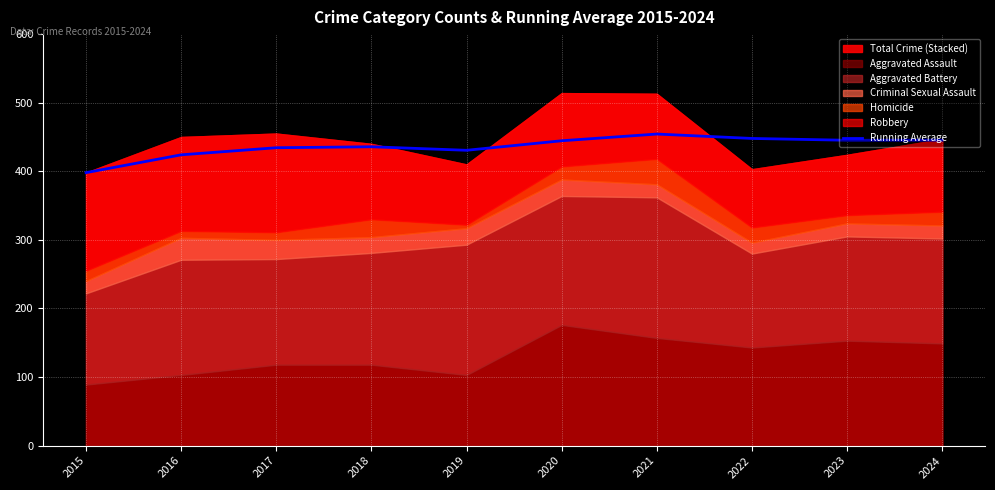

What is the value of the 6th point from the left?

444.5